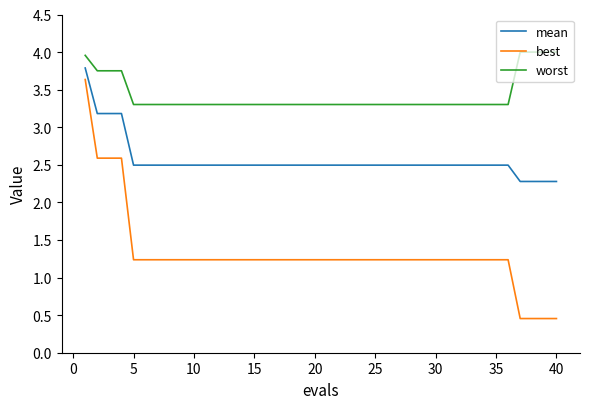

What is the greatest value displayed?

4.0